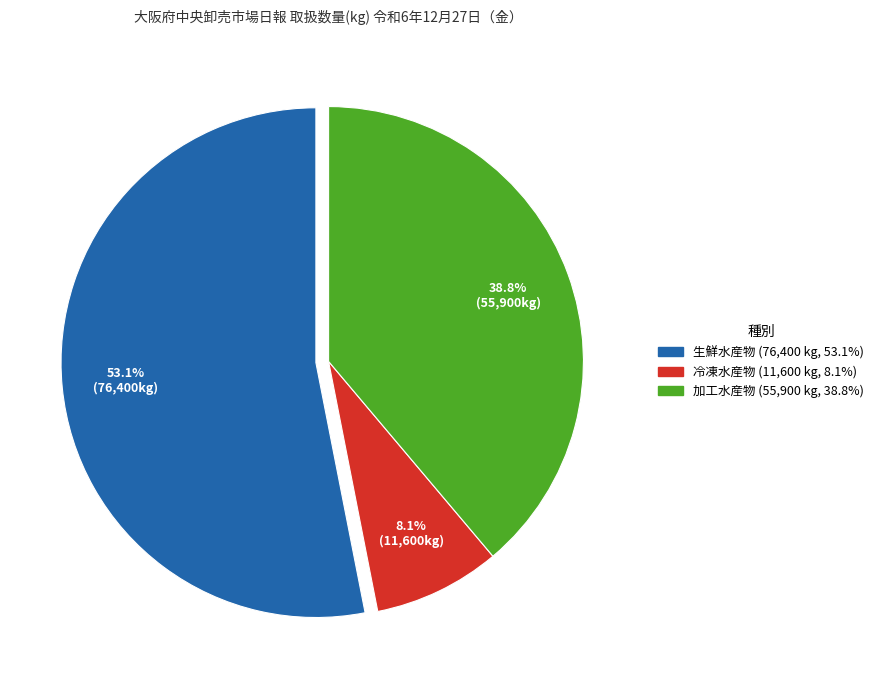

Is there any slice that represents more than half of the pie?

Yes